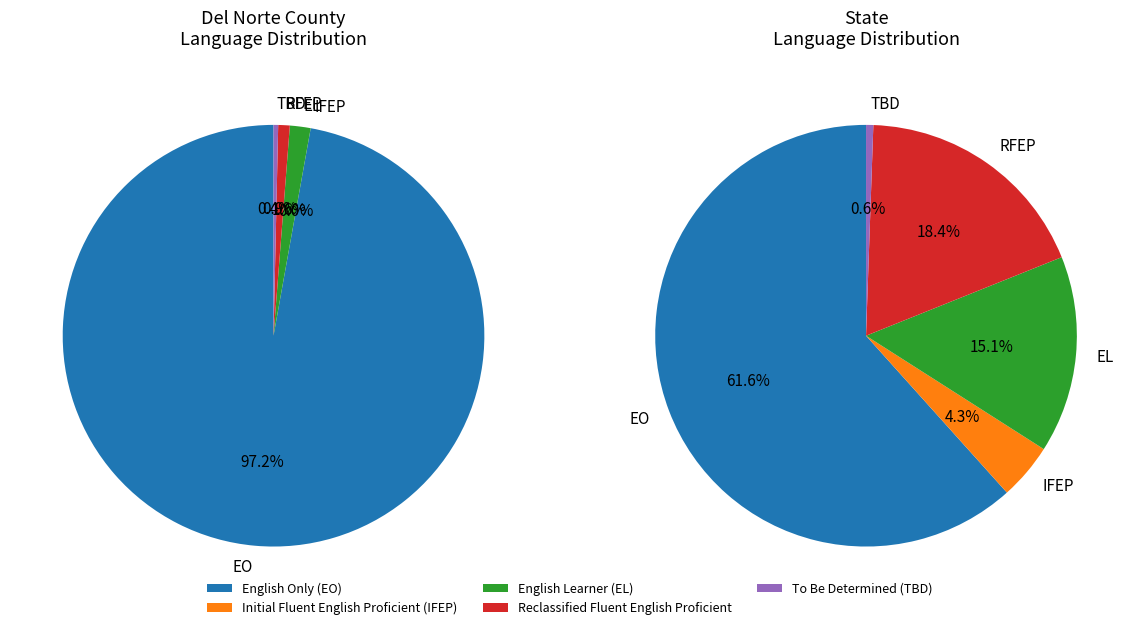

Which series changed the most between Del Norte County and State?

English Only (EO)